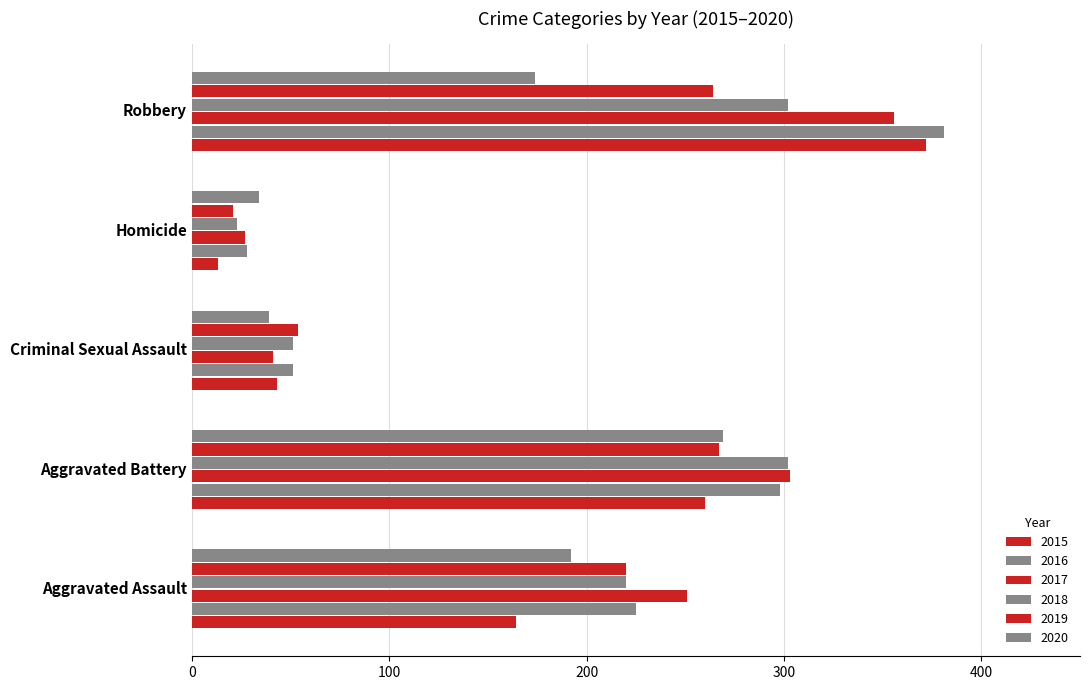

List the series in order of their peak value, lowest first.

2019, 2020, 2018, 2017, 2015, 2016